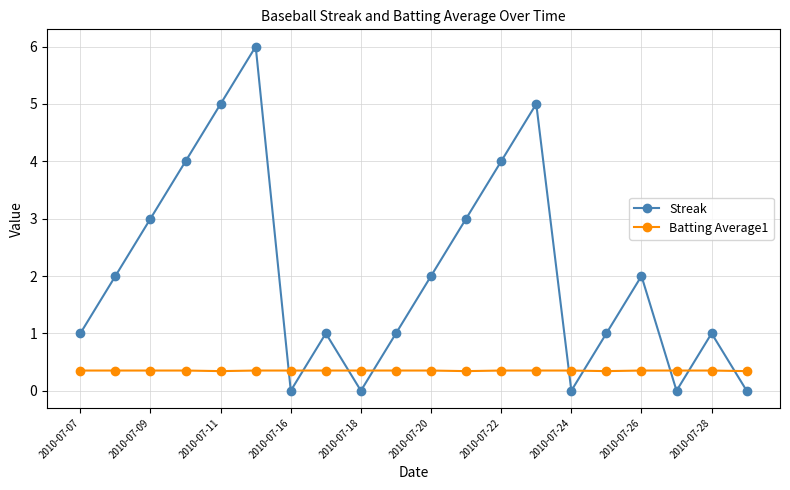

What is the sum of all Batting Average1 values?

7.0